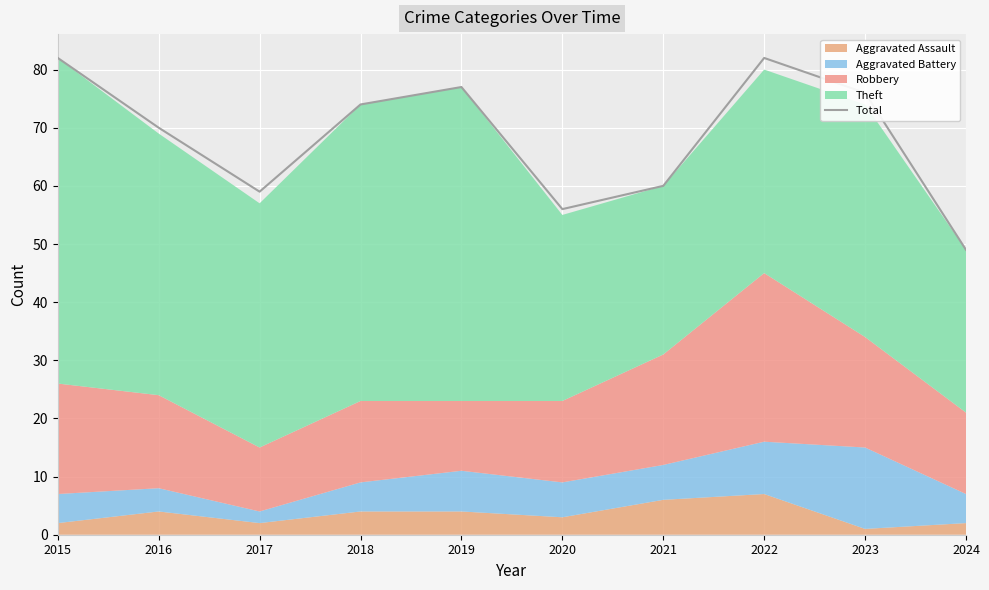

At which category does the chart reach its peak across all series?

2015